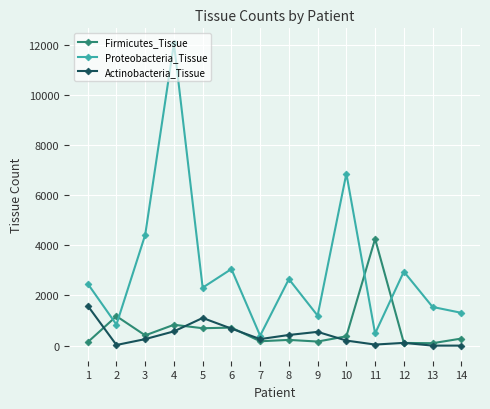

What is the sum of the Actinobacteria_Tissue values at 9 and 2?

573